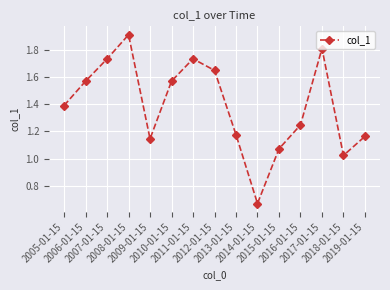

How many interior local peaks (higher than both neighbors) does the data have?

3